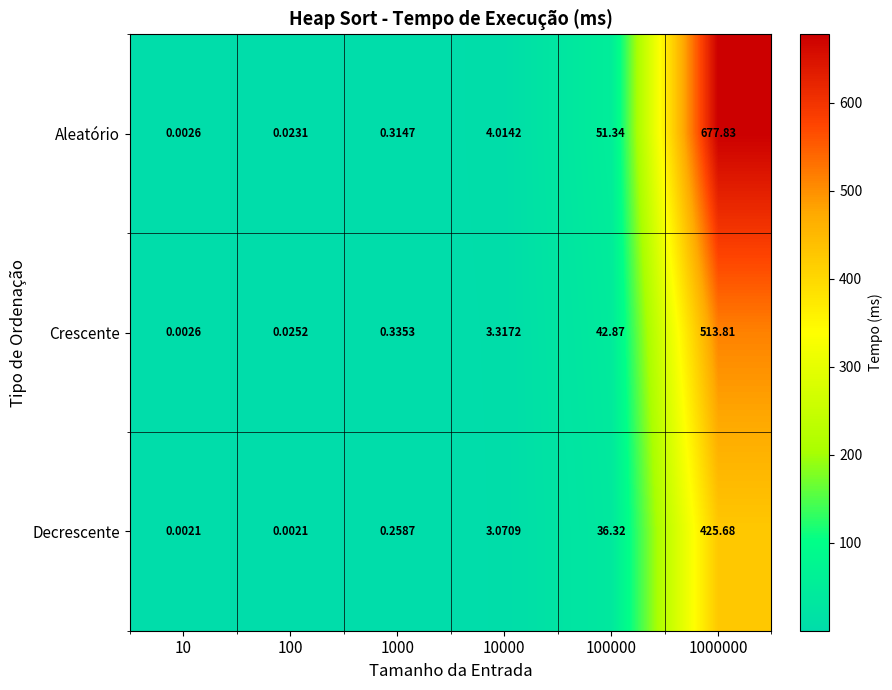

Is the value of Crescente at 10000 greater than the value of Aleatório at 1000000?

No